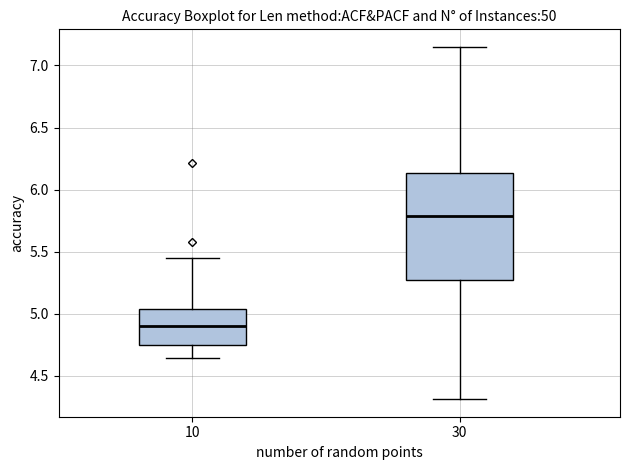

Where is the lower edge of the box at x = 10 on the y-axis? The values are not printed on the chart, so give them approximately, as read against the axis.

4.75